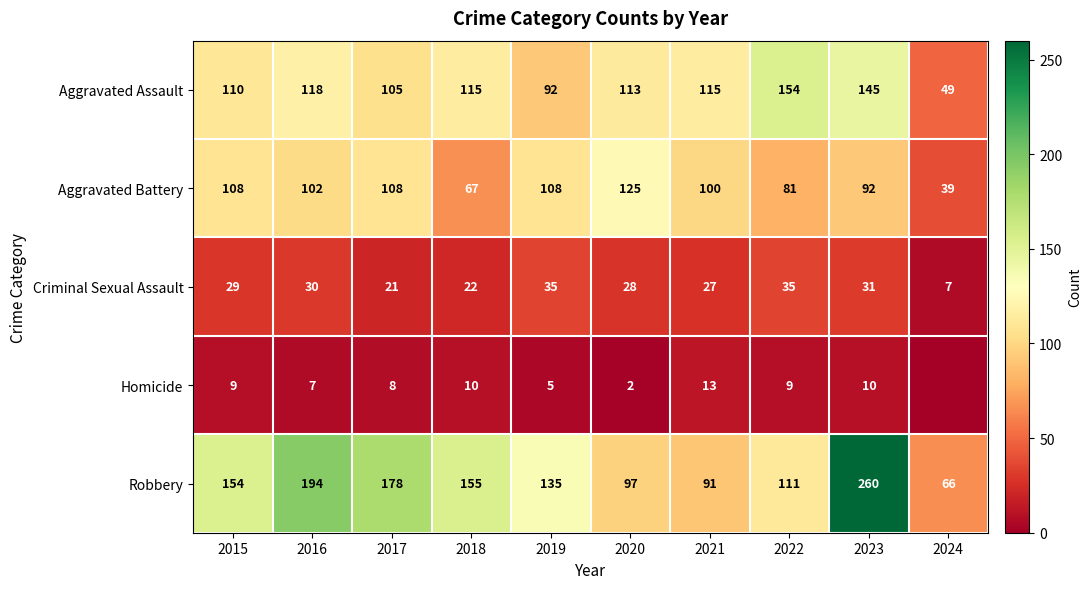

What is the difference between the maximum and minimum values in the Criminal Sexual Assault series?

28